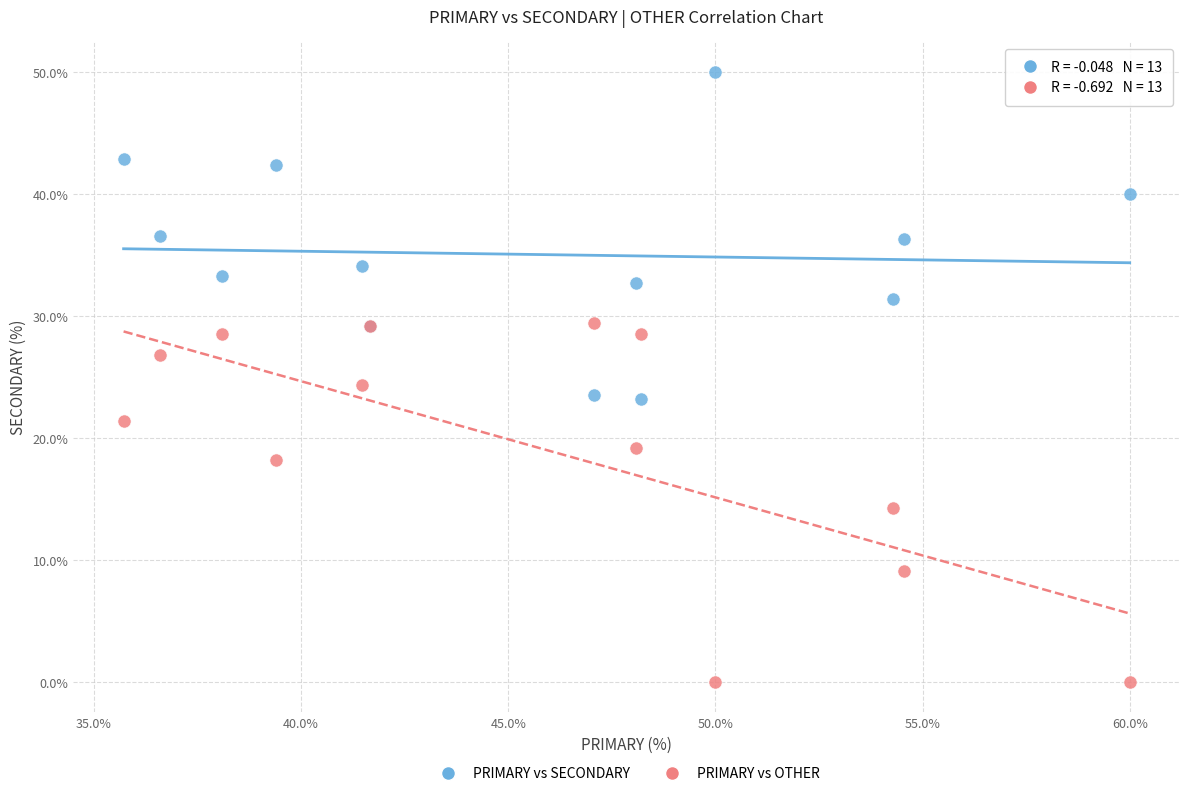

Which series contains the highest Y value?

PRIMARY vs SECONDARY